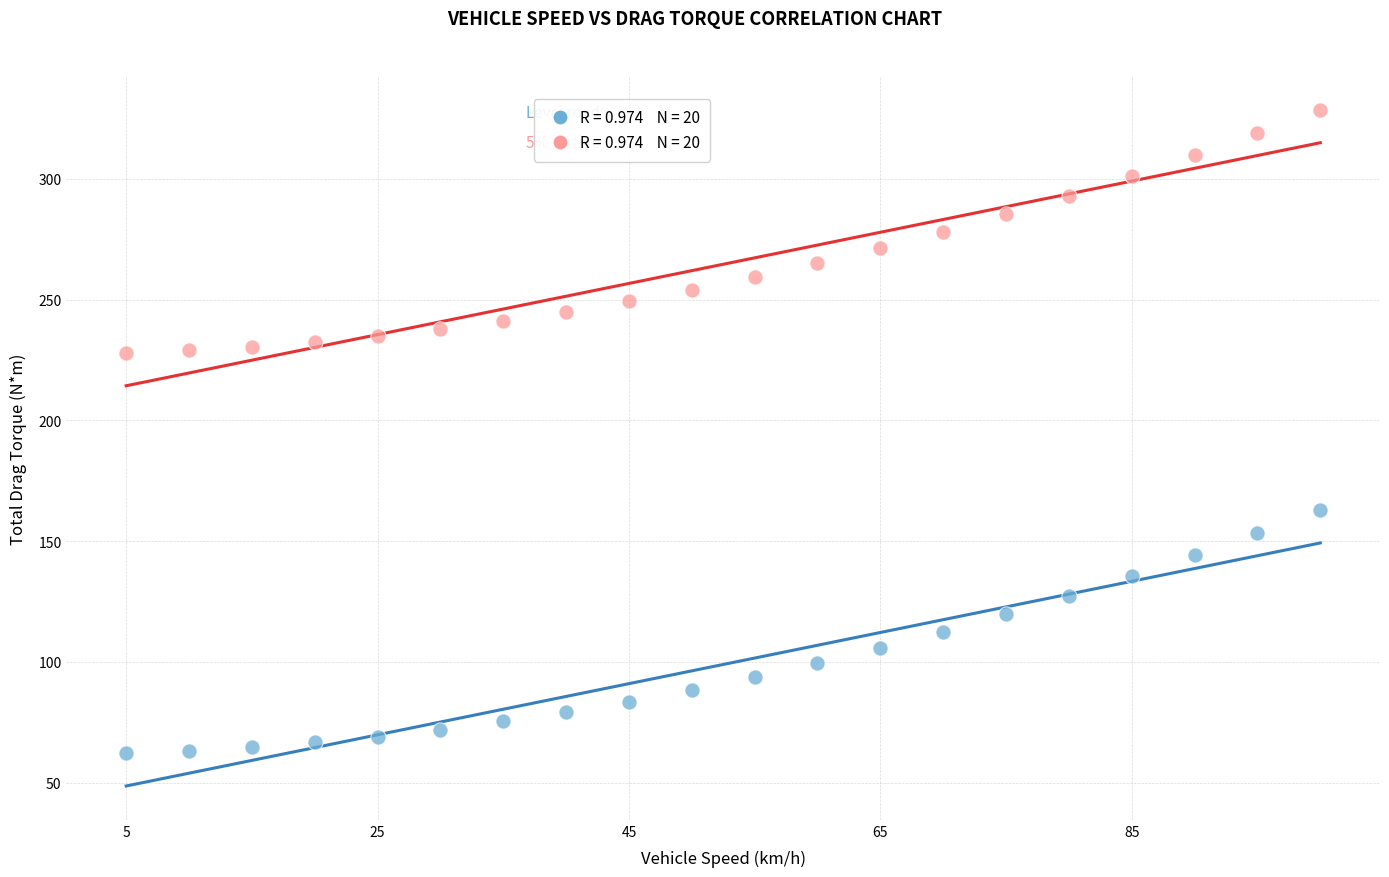

Across all data points, what is the range of Y values (max minus min)?

266.5